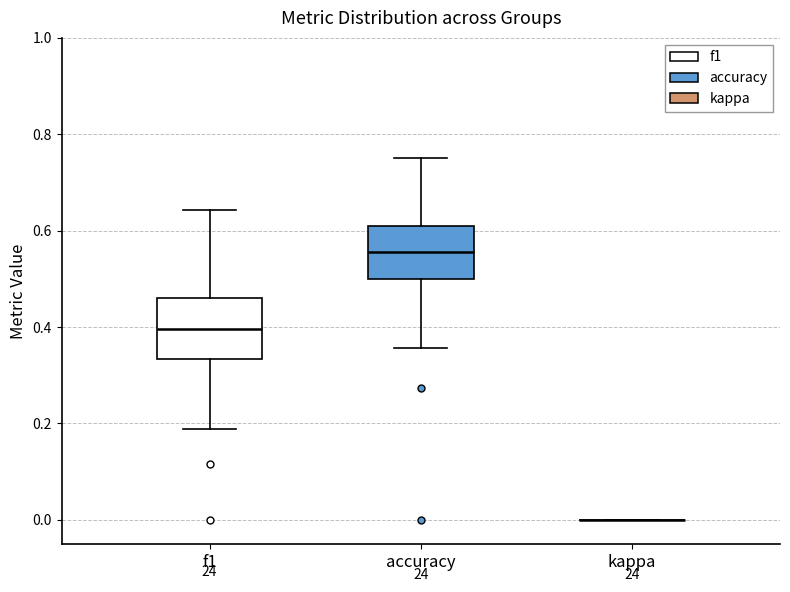

Reading left to right, transcribe this box plot: for each box, give where its median line is, the range the box spans, and where its two whiskers end, as read against the y-axis. The values are not printed on the chart, so give them approximately, as read against the axis.

f1: median 0.40, box 0.34 to 0.46, whiskers 0.18 to 0.64
accuracy: median 0.56, box 0.50 to 0.60, whiskers 0.36 to 0.76
kappa: box collapsed to a line at 0.00, whiskers 0.00 to 0.00